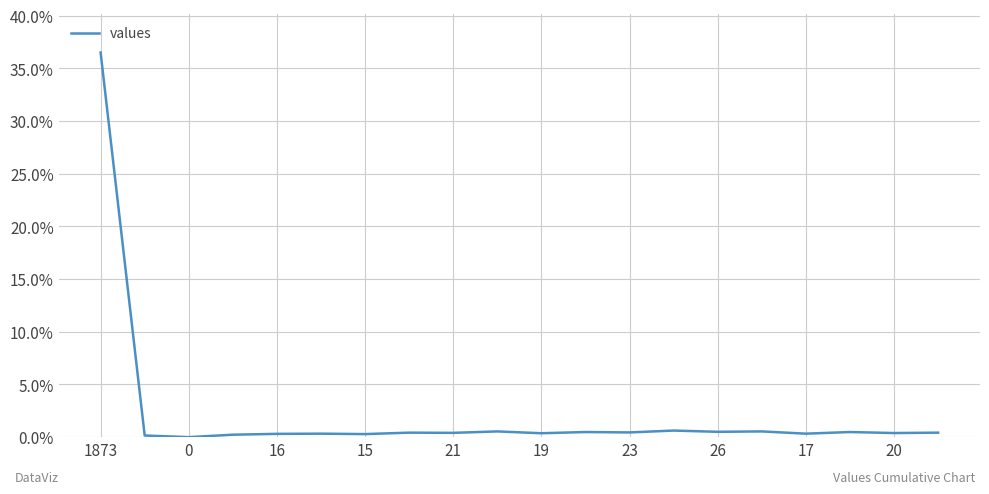

What is the difference between the second highest and minimum values?

0.6